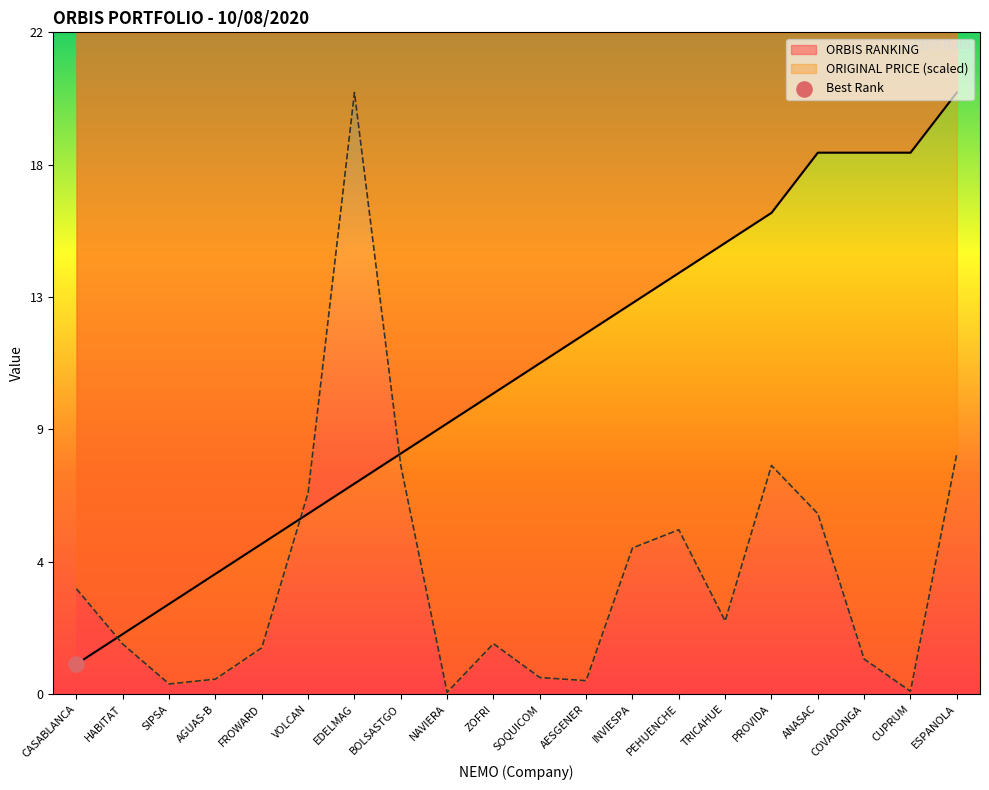

At which category is the sum across all series the highest?

ESPANOLA